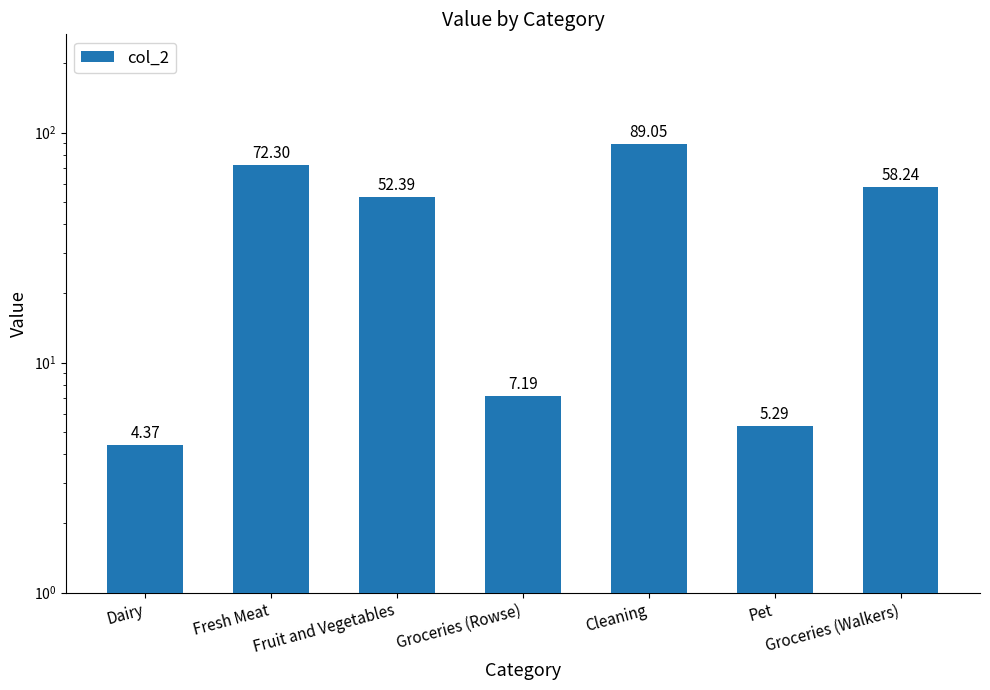

Reading left to right, extract all data points from this chart.

4.4	72.3	52.4	7.2	89.0	5.3	58.2